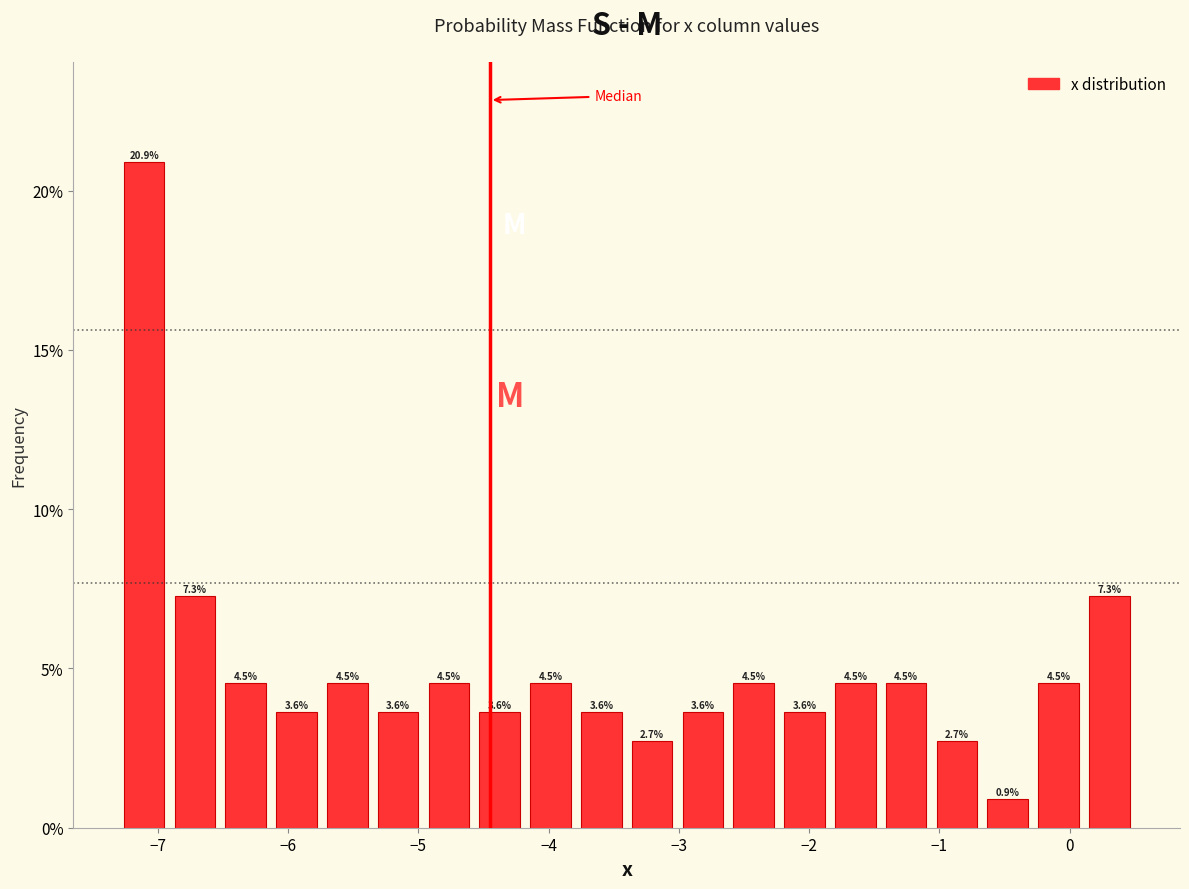

Read against the x-axis, roughly where is the centre of the tallest bar?

-7.1